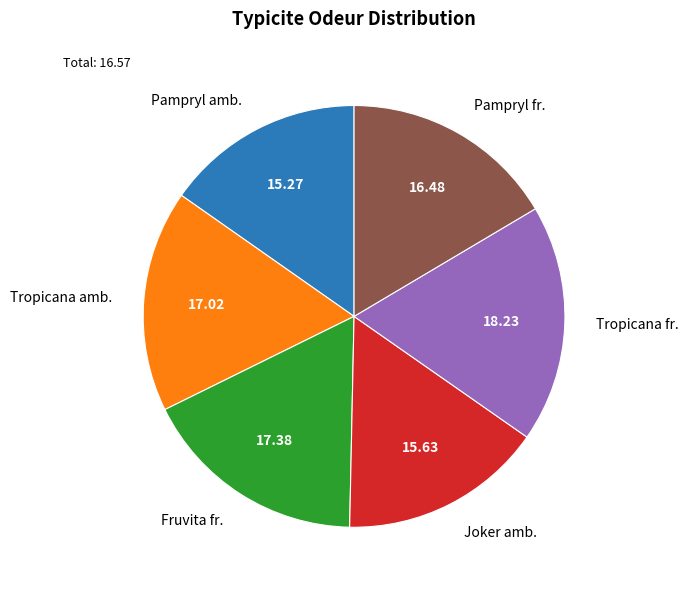

How many slices are in this pie chart?

6